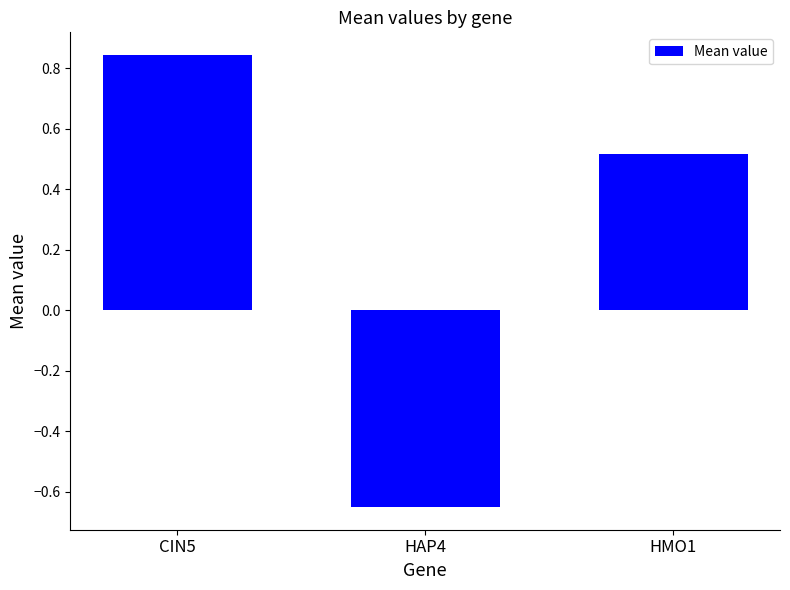

What is the sum of all values?

0.7